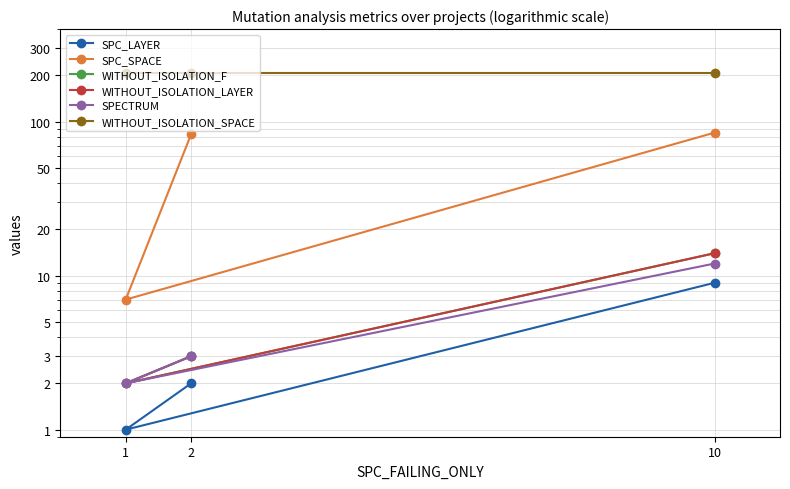

What is the difference between the WITHOUT_ISOLATION_F values at 10 and 2?

11